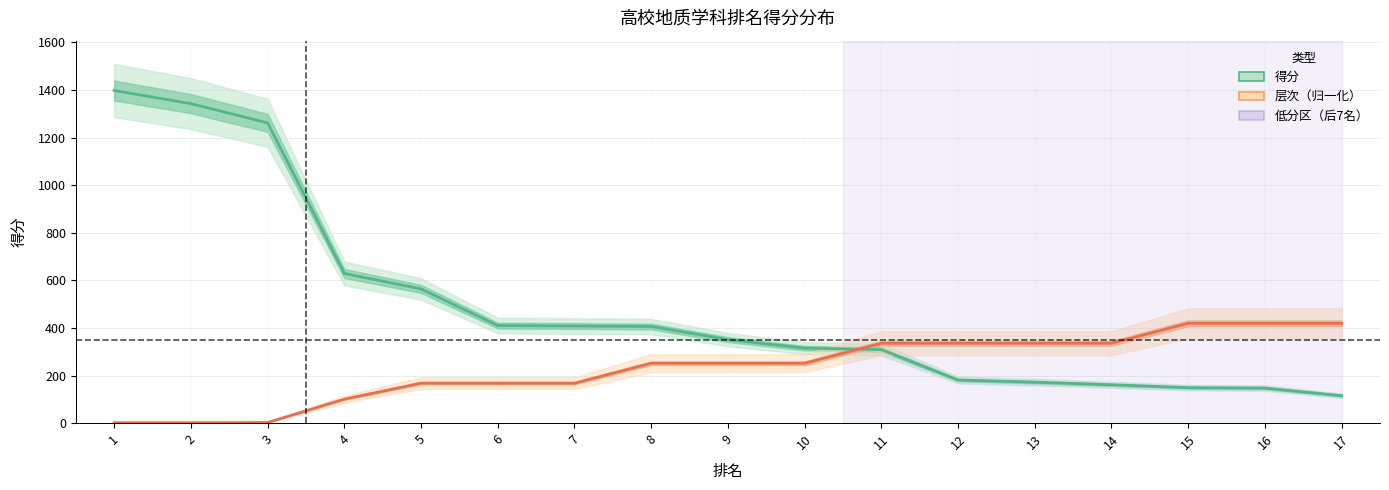

Which has a higher value, 15 or 2?

2